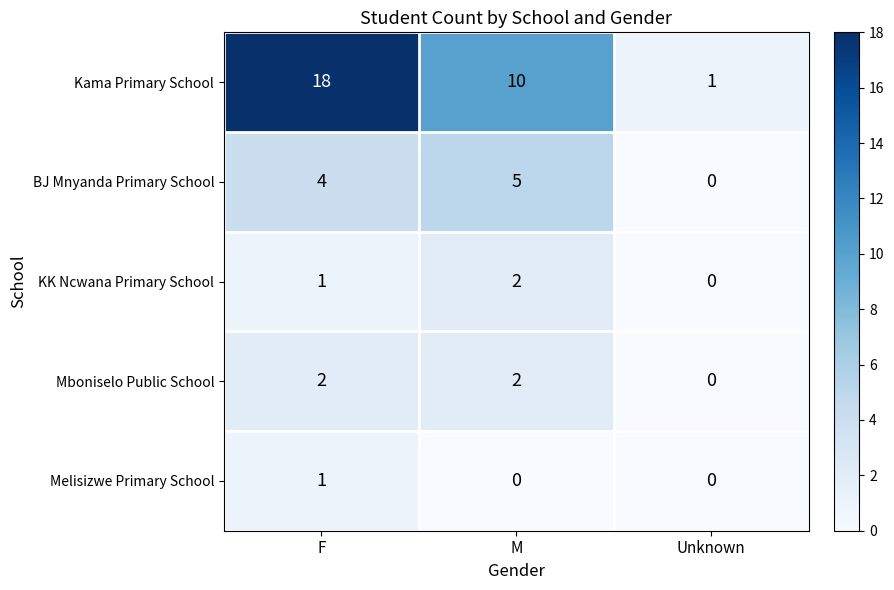

Reading left to right, what are all the values shown in this chart?

Kama Primary School: 18	10	1
BJ Mnyanda Primary School: 4	5	0
KK Ncwana Primary School: 1	2	0
Mboniselo Public School: 2	2	0
Melisizwe Primary School: 1	0	0